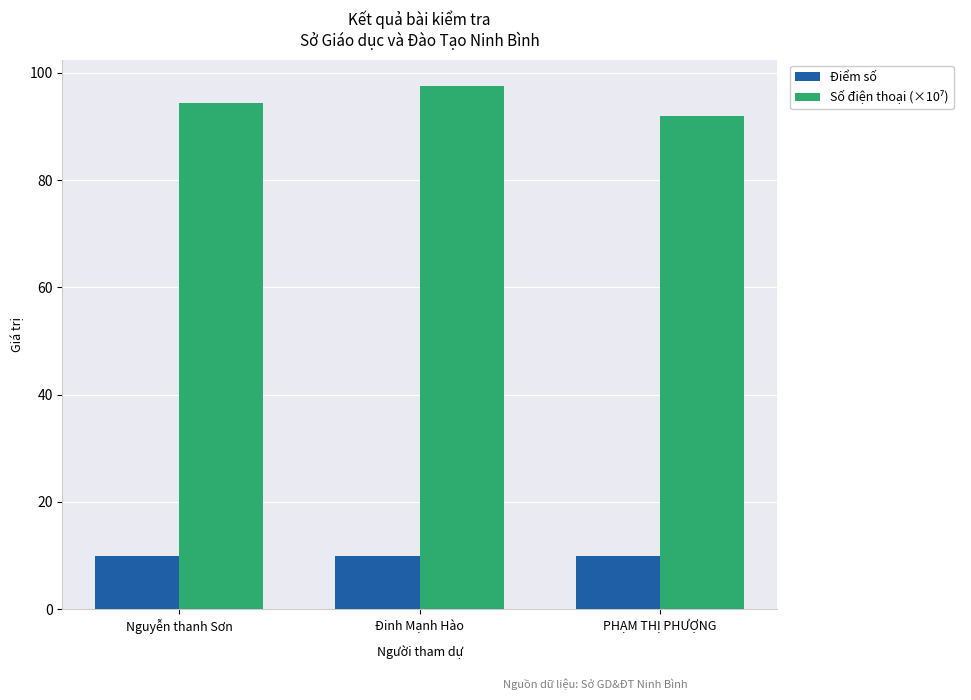

At how many categories does at least one series exceed 36?

3